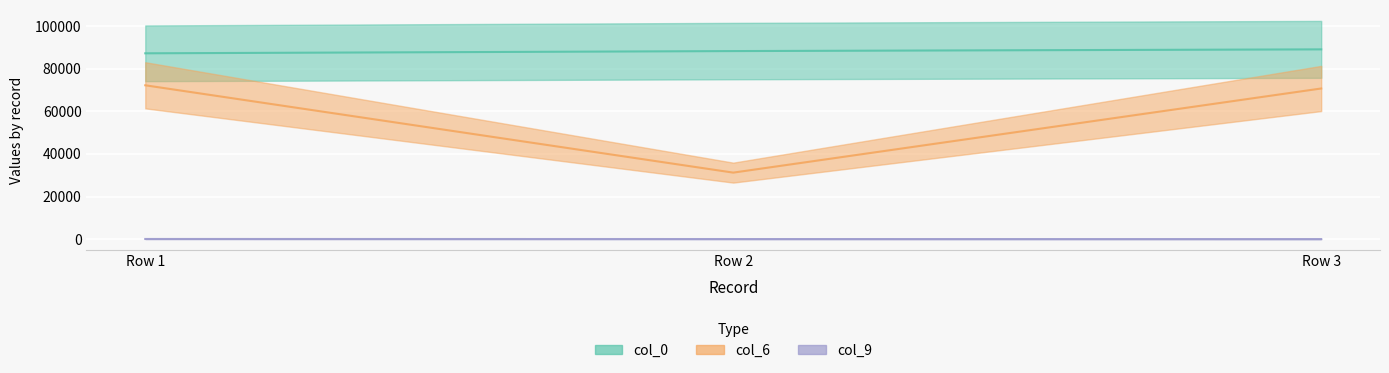

List the series in order of their peak value, lowest first.

col_9, col_6, col_0